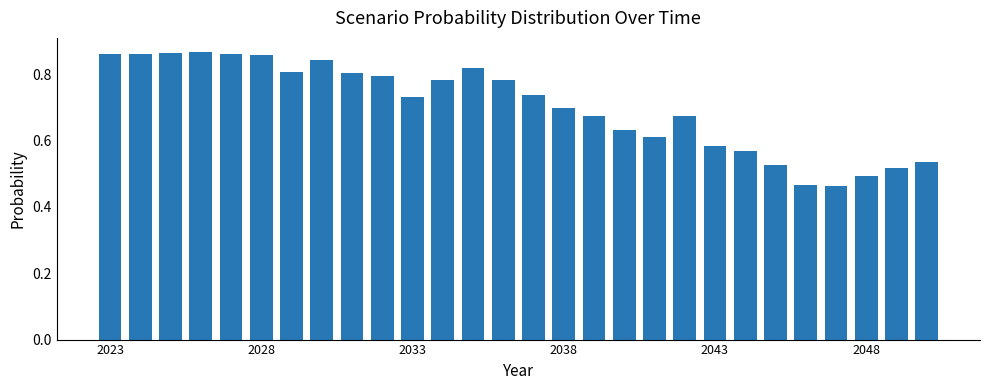

How many data points does each series have?

28